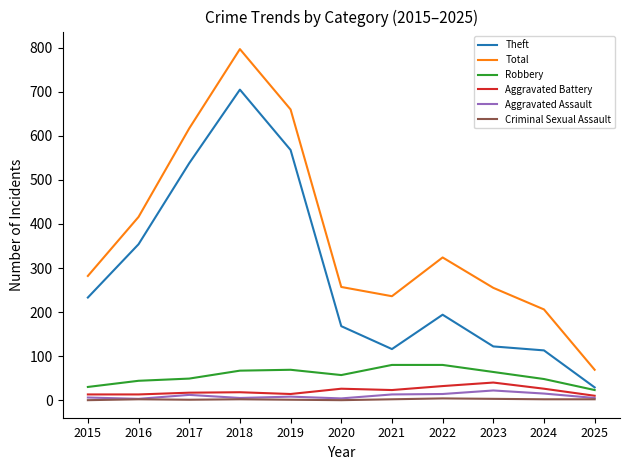

At 2023, list the series in order from smallest to largest.

Criminal Sexual Assault, Aggravated Assault, Aggravated Battery, Robbery, Theft, Total